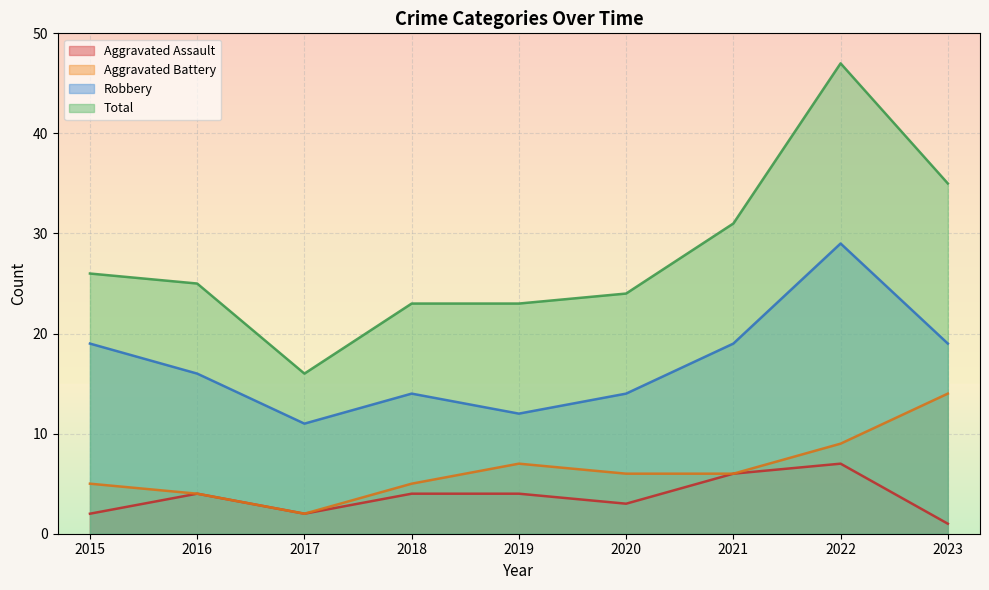

What is the sum of the Aggravated Assault values at 2016 and 2019?

8